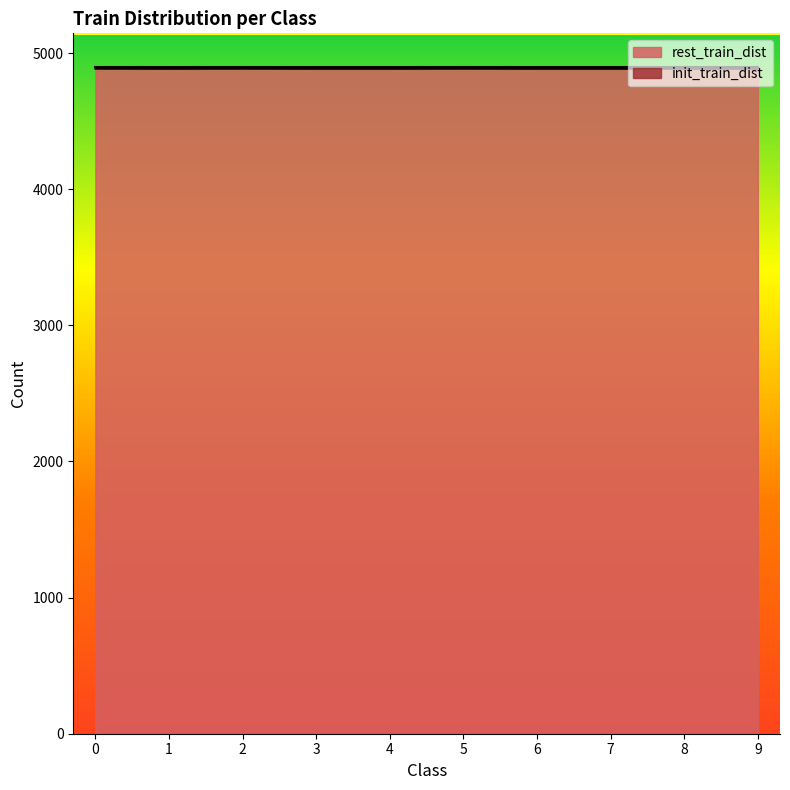

Which has a higher value, 9 or 1?

9